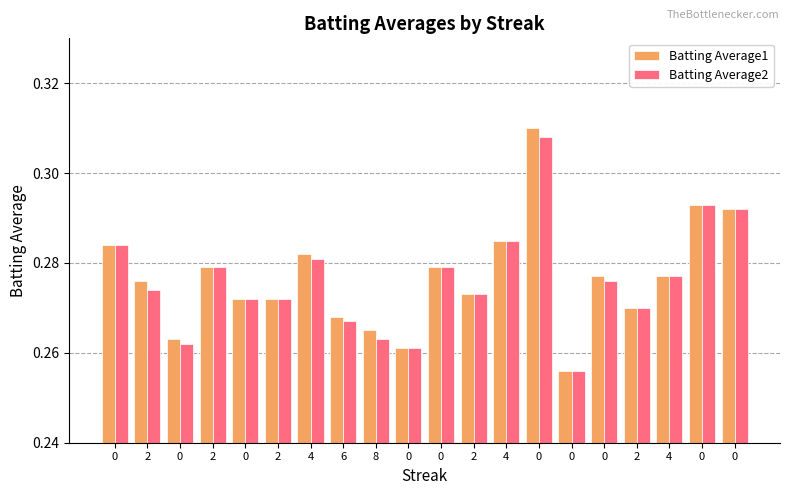

What are all the series names shown in the legend?

Batting Average1, Batting Average2